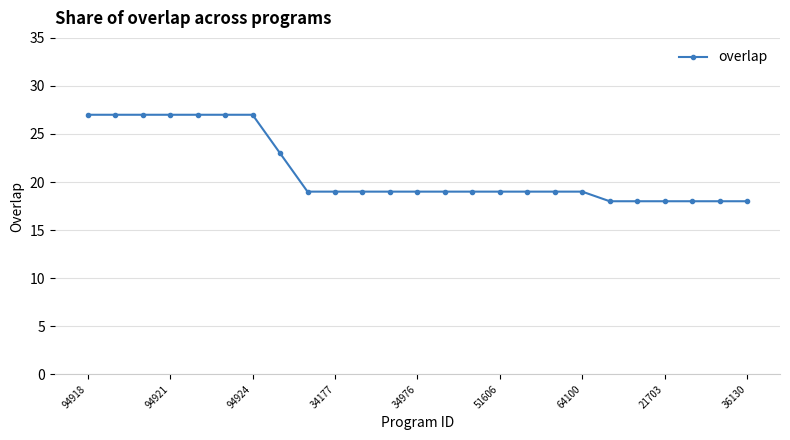

What is the value of the 11th point from the left?

19